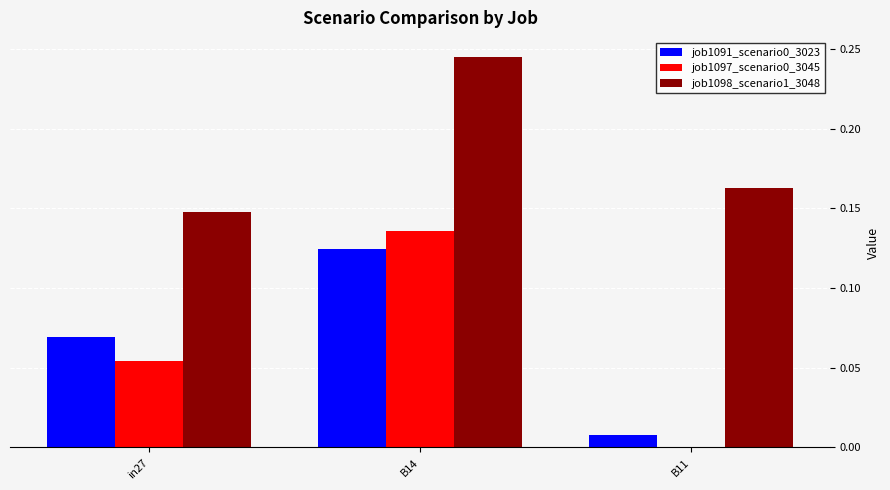

At which label is job1098_scenario1_3048 closest to 0?

in27